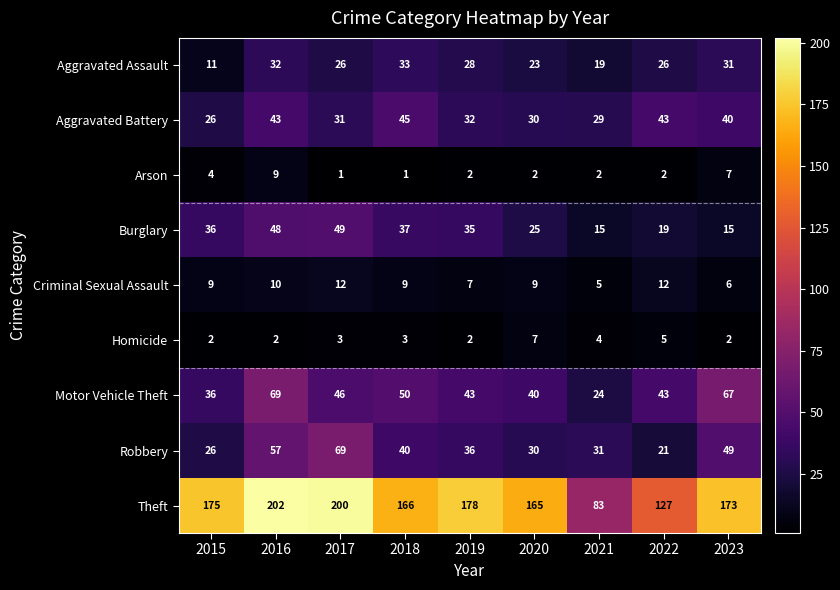

At how many categories does at least one series exceed 102?

8